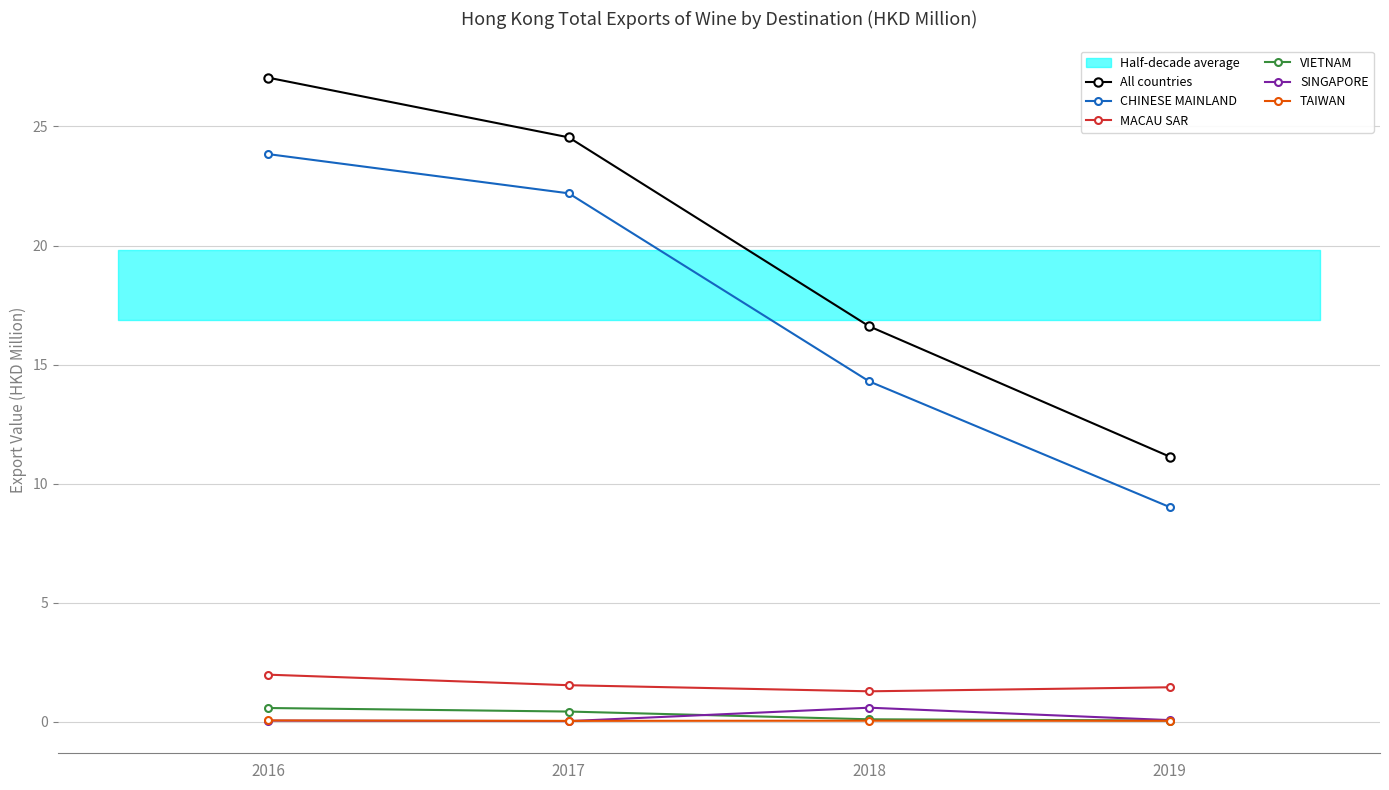

What is the value of the SINGAPORE point at the 1st from the left?

0.1